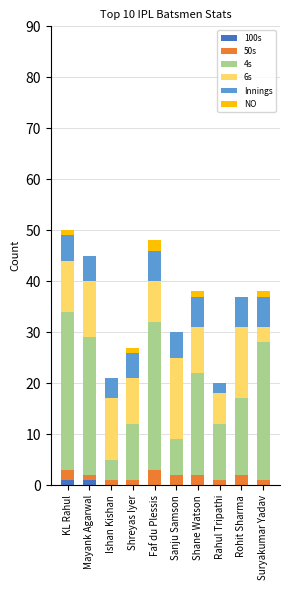

What is the total value across all series at Rohit Sharma?

37